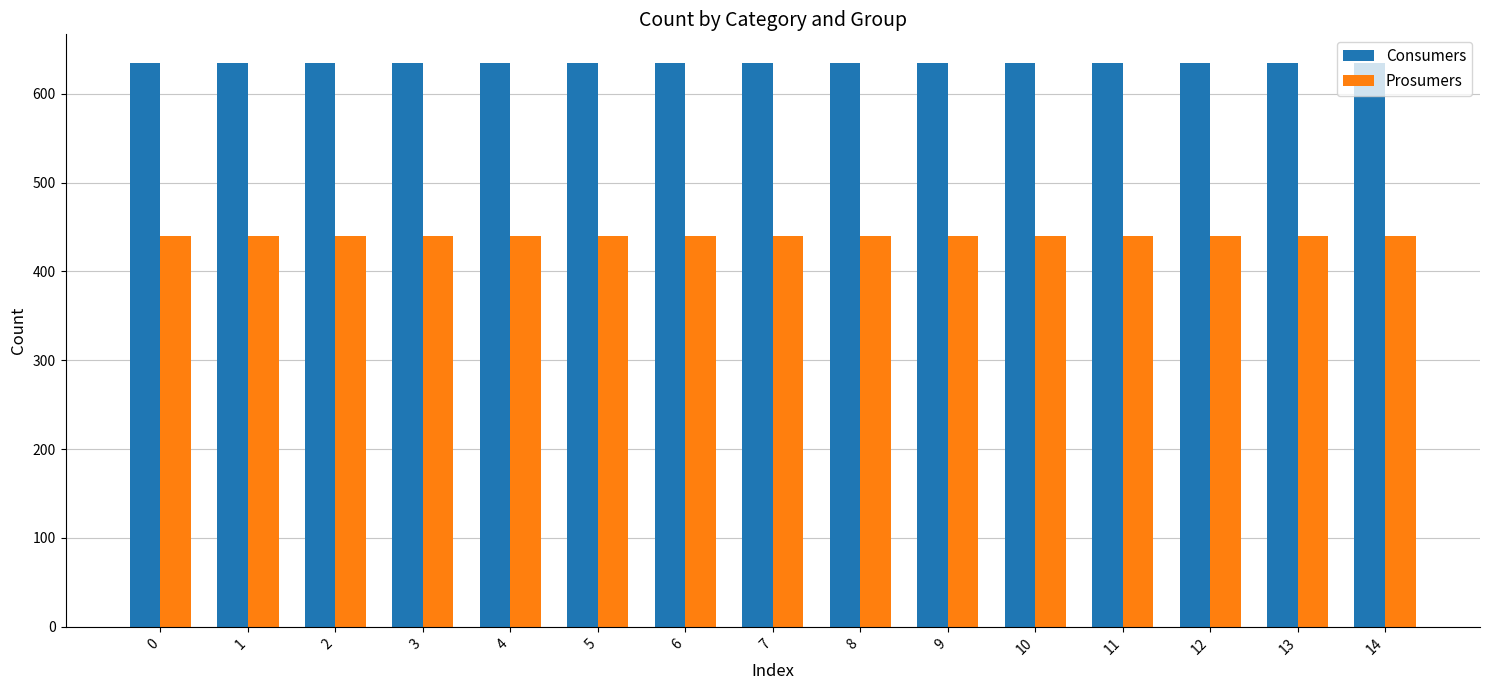

At how many categories does at least one series exceed 447?

15